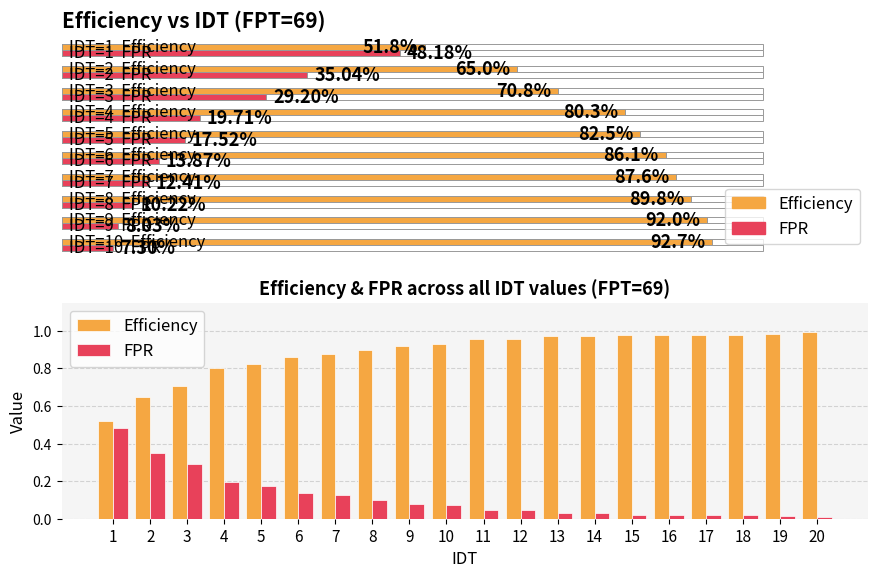

Rank the series by their average value, from lowest to highest.

FPR, Efficiency